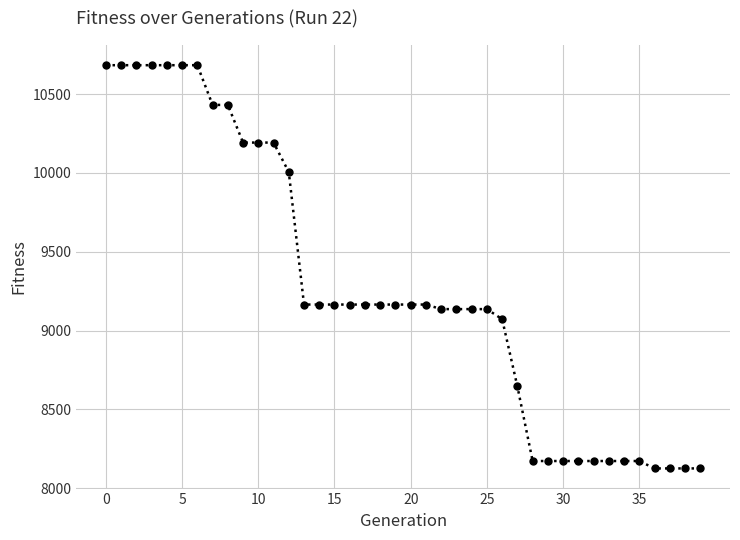

What is the average value?

9271